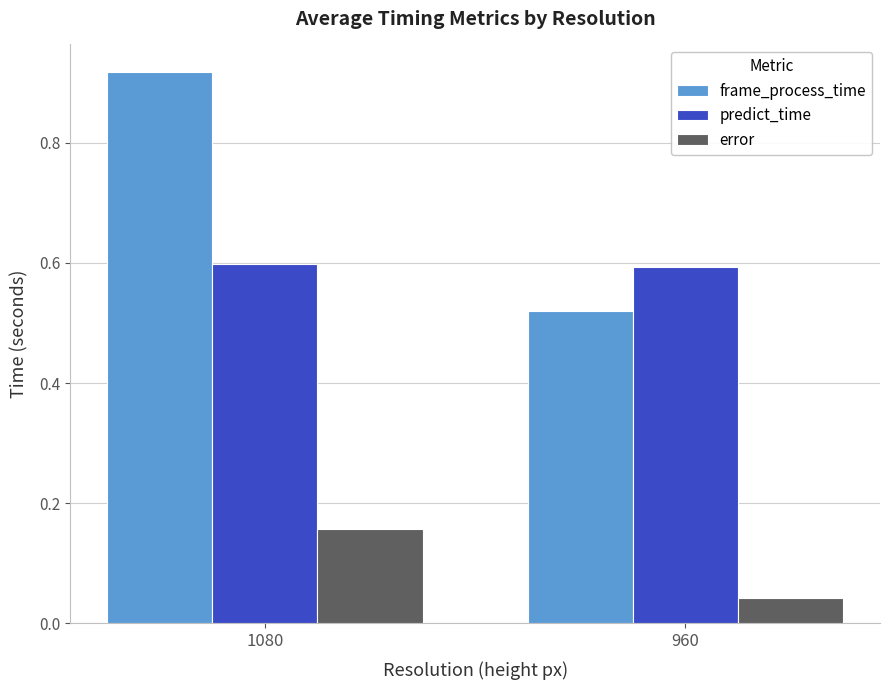

True or false: frame_process_time has a value of 1.2 at 1080.

False